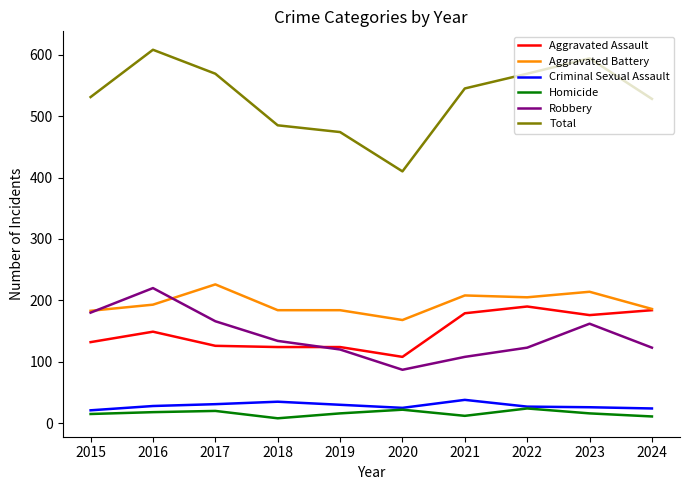

What are all the series names shown in the legend?

Aggravated Assault, Aggravated Battery, Criminal Sexual Assault, Homicide, Robbery, Total